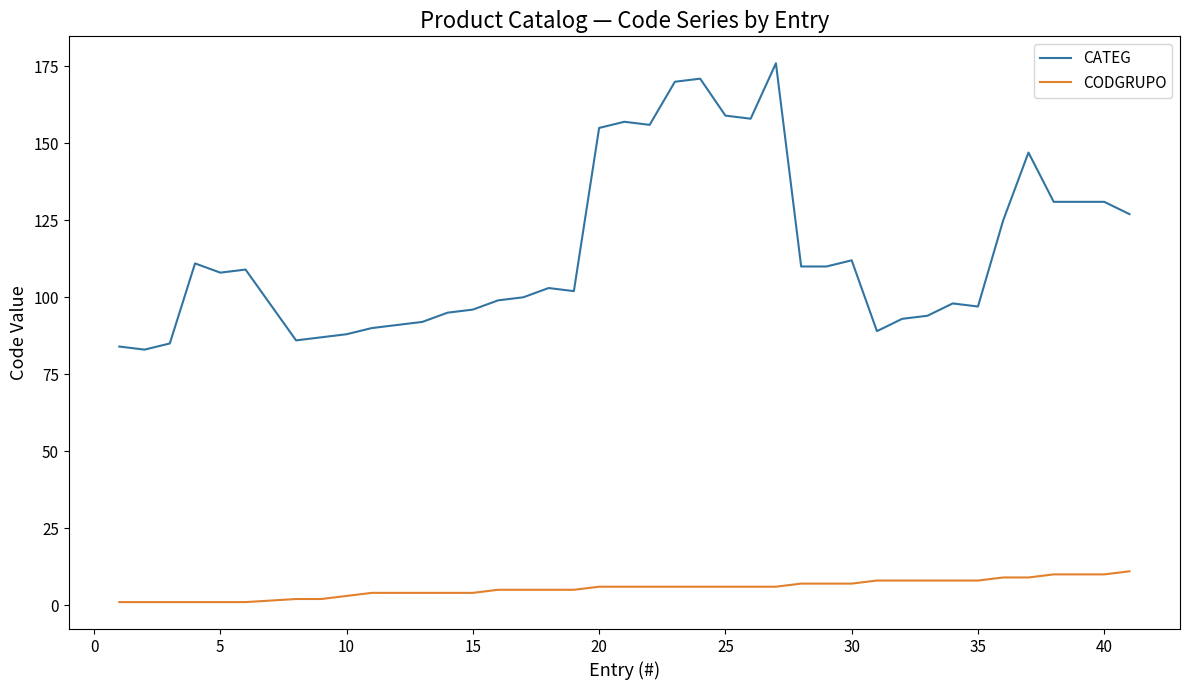

What are all the series names shown in the legend?

CATEG, CODGRUPO